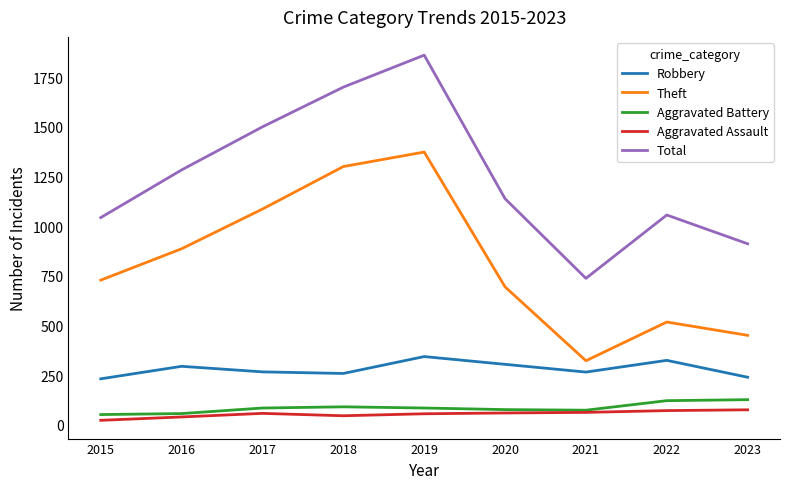

Read the Aggravated Battery value at 2017.

84